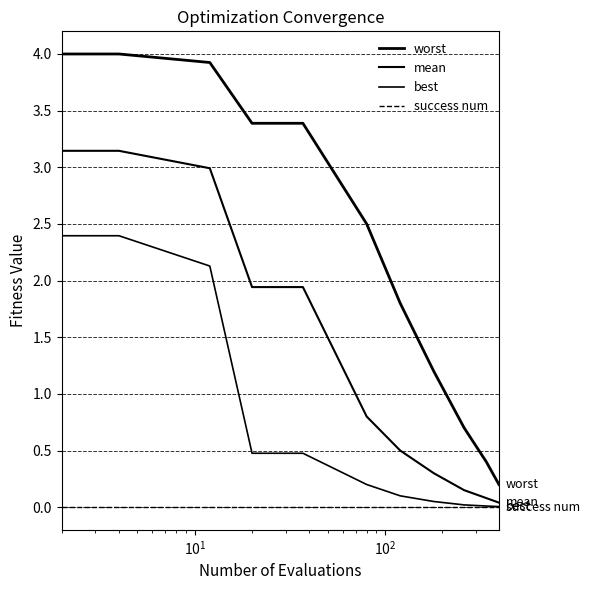

Does the chart have visible grid lines?

Yes